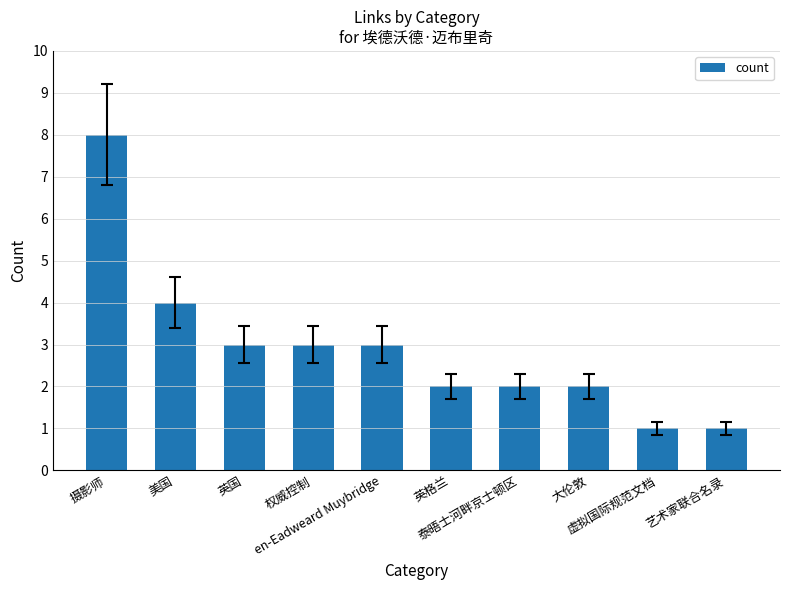

What is the average value?

3